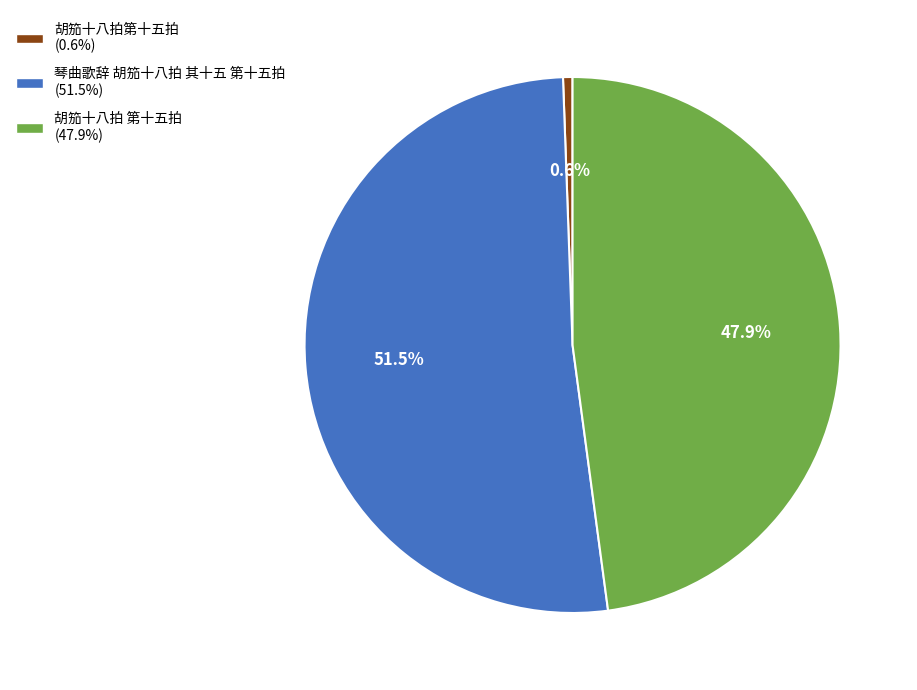

Is 胡笳十八拍第十五拍 (0.6%) the majority of the pie?

No